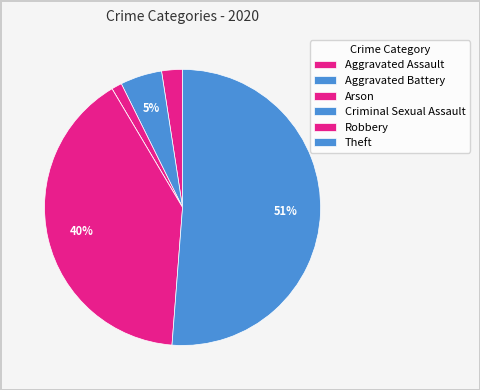

Is the sum of Robbery and Arson greater than half?

No